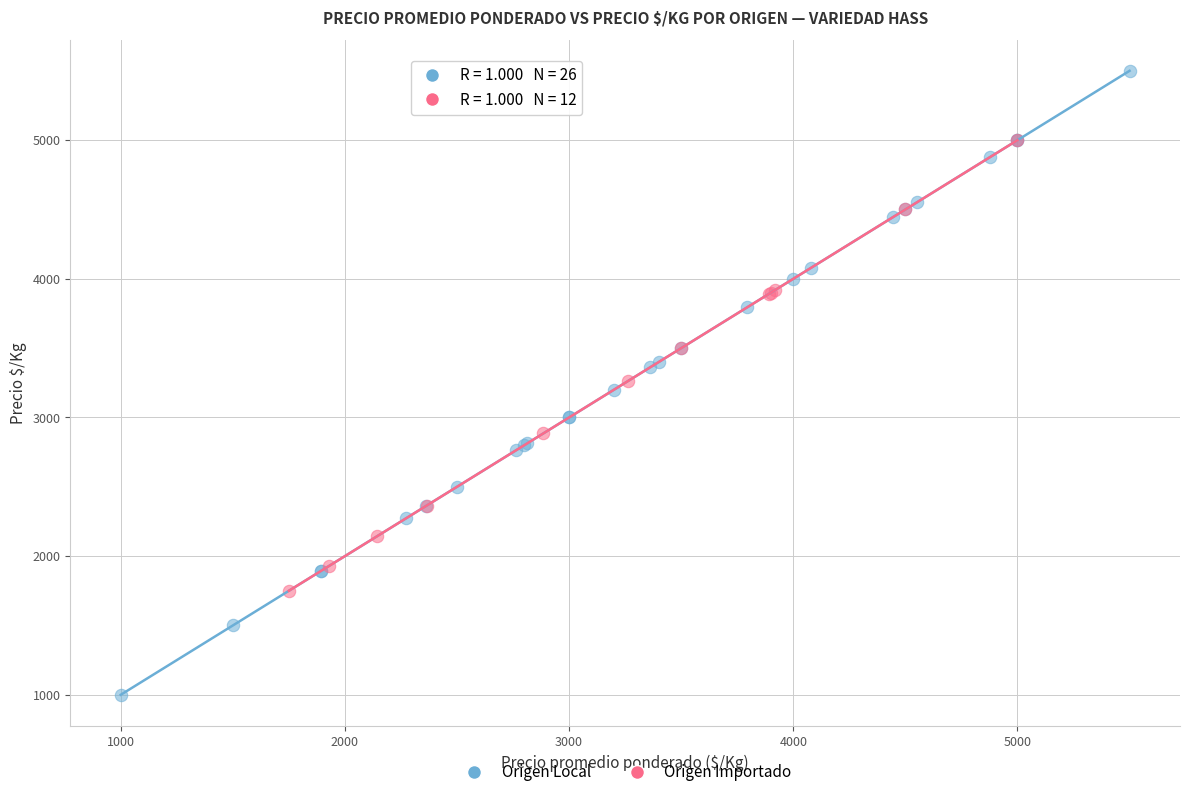

Which series has the widest spread of Y values?

Origen Local